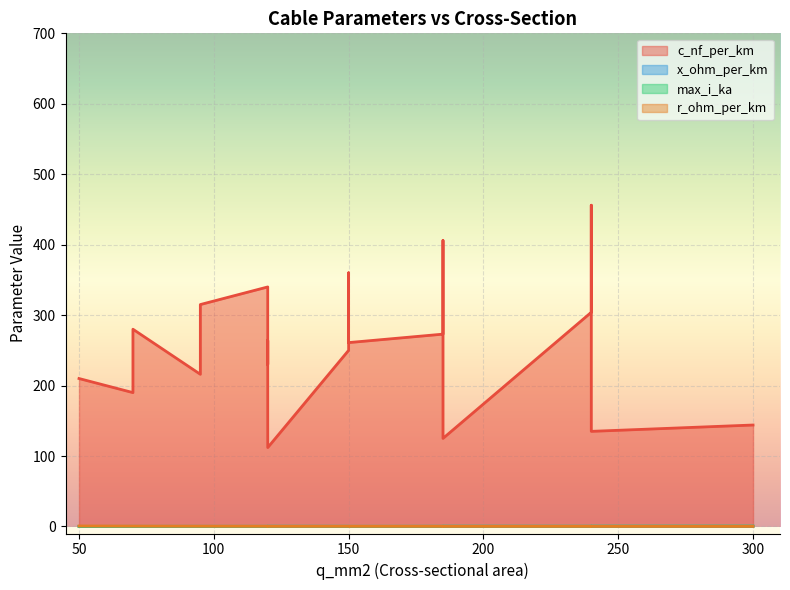

What are all the series names shown in the legend?

c_nf_per_km, x_ohm_per_km, max_i_ka, r_ohm_per_km